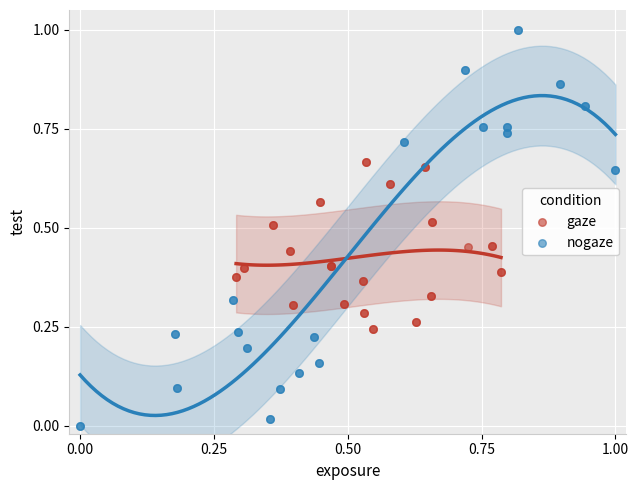

Which series reaches the maximum Y coordinate?

nogaze